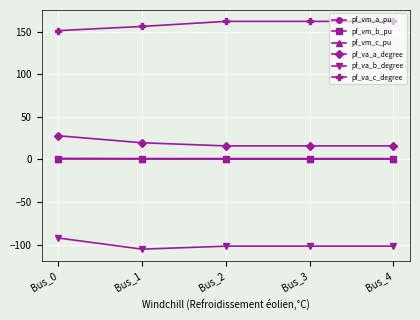

True or false: pf_vm_a_pu and pf_va_a_degree intersect in this chart.

False